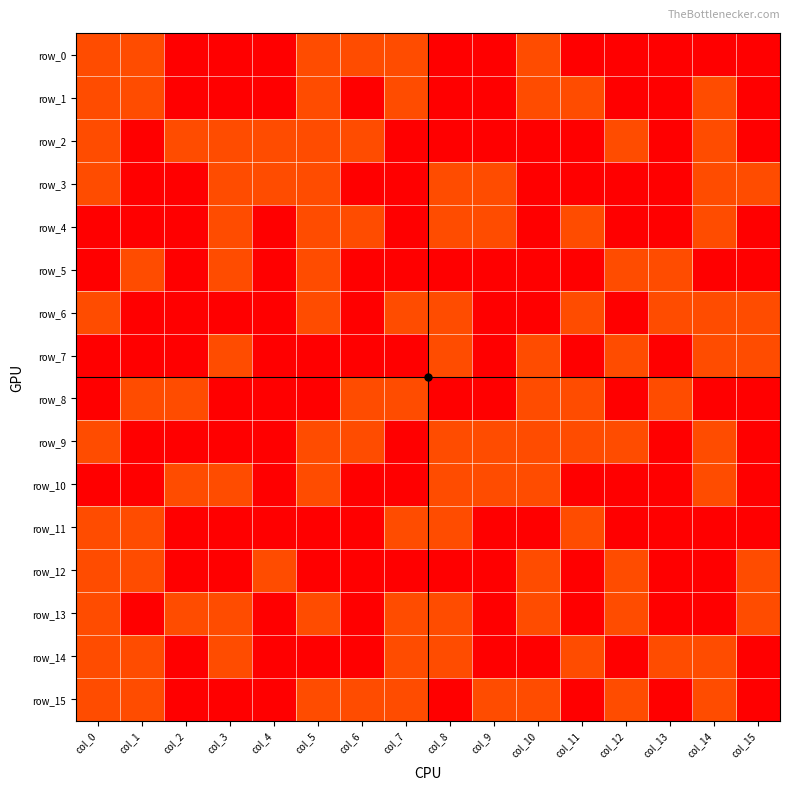

Is the value of row_8 at col_6 greater than the value of row_5 at col_4?

Yes